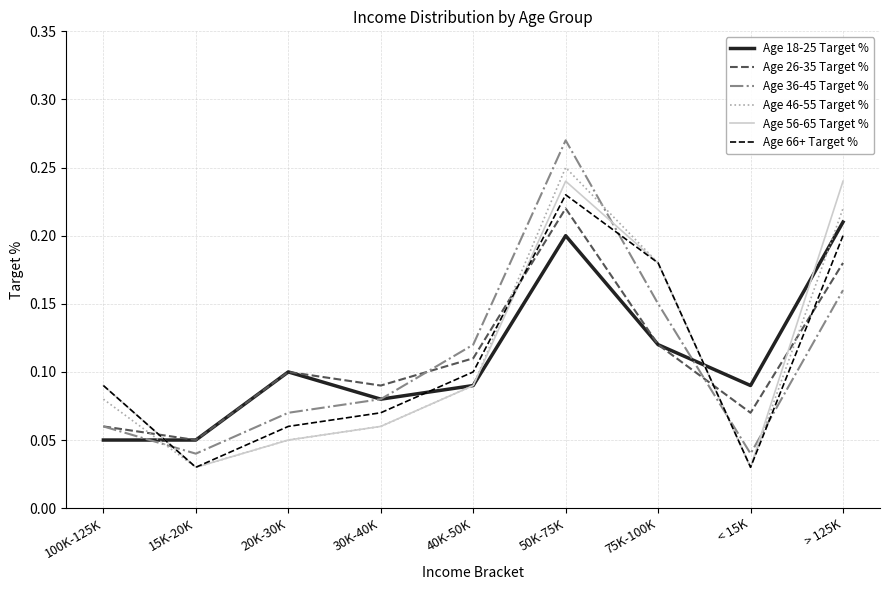

Is the value of Age 18-25 Target % at 15K-20K greater than the value of Age 66+ Target % at 30K-40K?

No